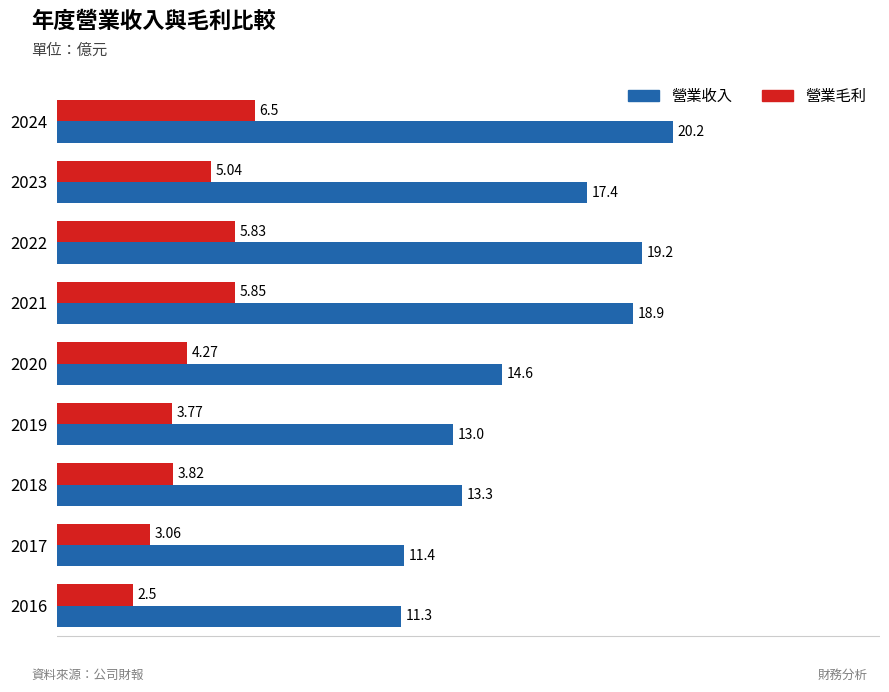

What is the difference between the 營業收入 values at 2021 and 2024?

1.3